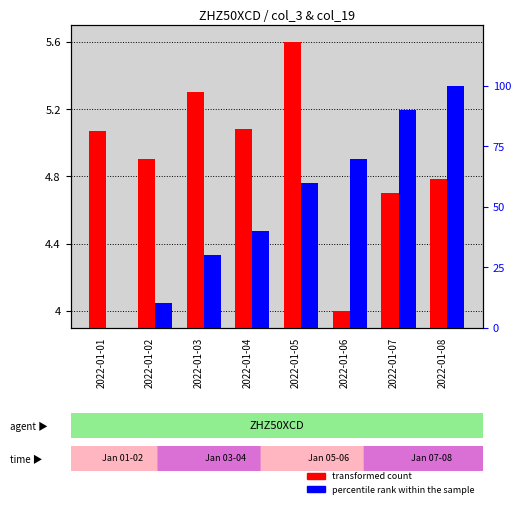

What is the greatest value displayed?

100.0